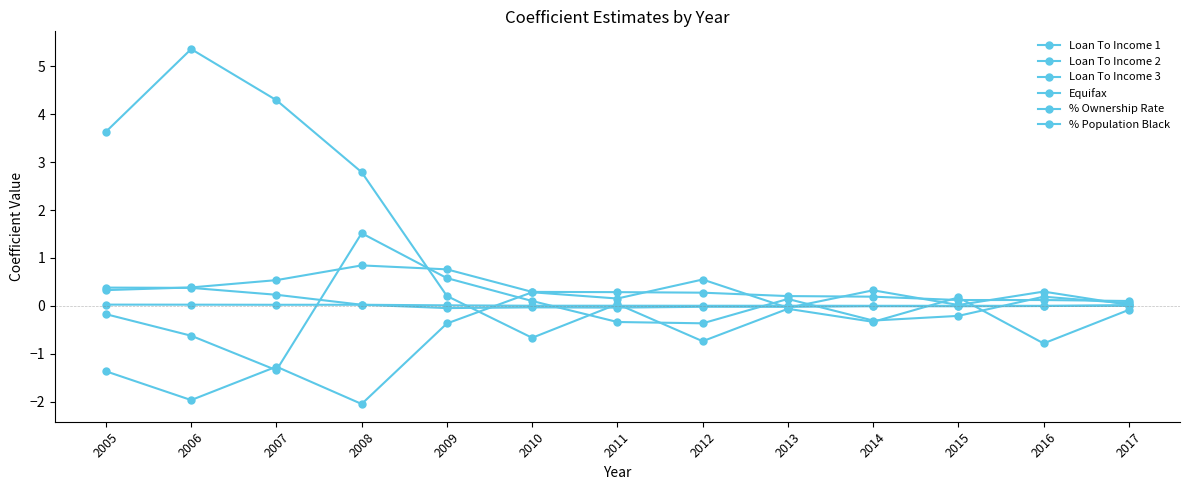

Is this an area chart (filled region under the line)?

No